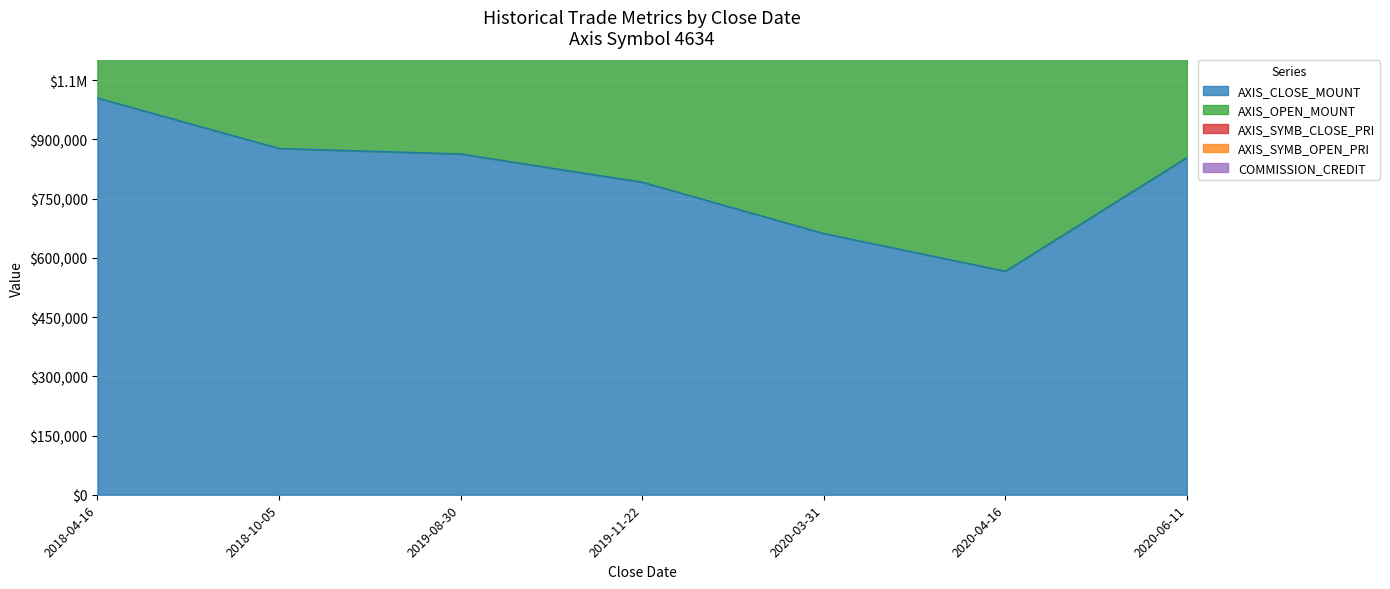

What is the value of the AXIS_SYMB_OPEN_PRI point at the 5th from the left?

1763